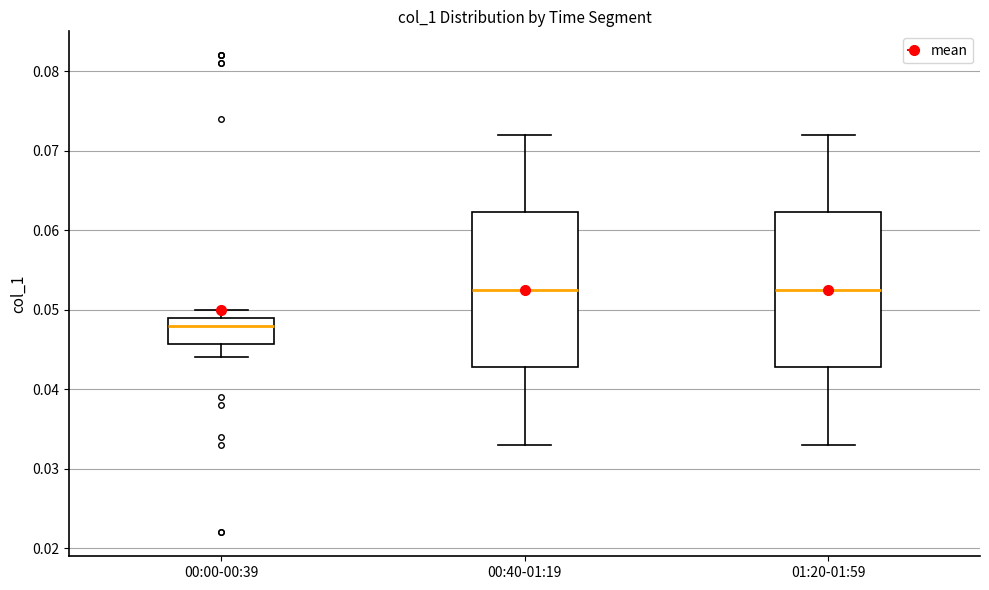

Reading left to right, read every box against the y-axis: the position of its median line, the range the box covers, and the ends of its whiskers. The values are not printed on the chart, so give them approximately, as read against the axis.

00:00-00:39: median 0.048, box 0.046 to 0.049, whiskers 0.044 to 0.050
00:40-01:19: median 0.053, box 0.043 to 0.062, whiskers 0.033 to 0.072
01:20-01:59: median 0.053, box 0.043 to 0.062, whiskers 0.033 to 0.072